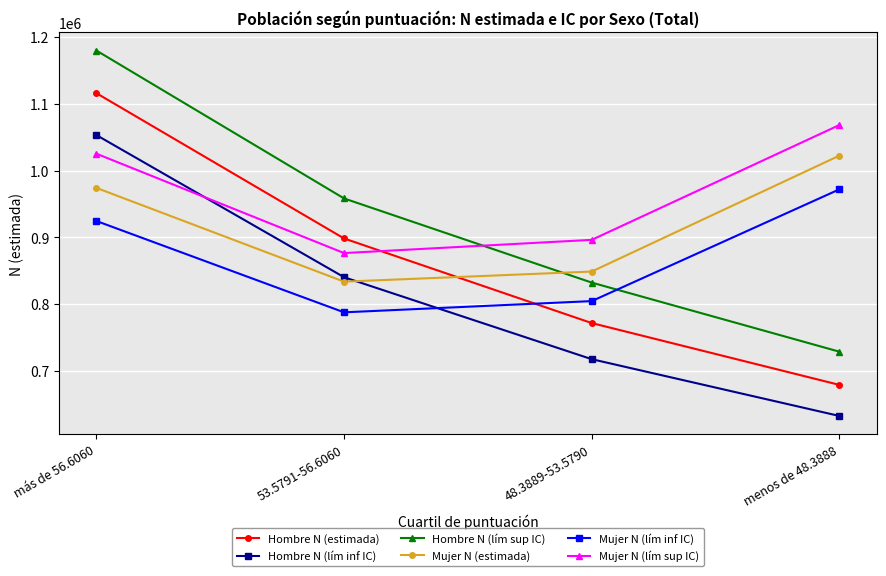

What position from the right is menos de 48.3888?

1